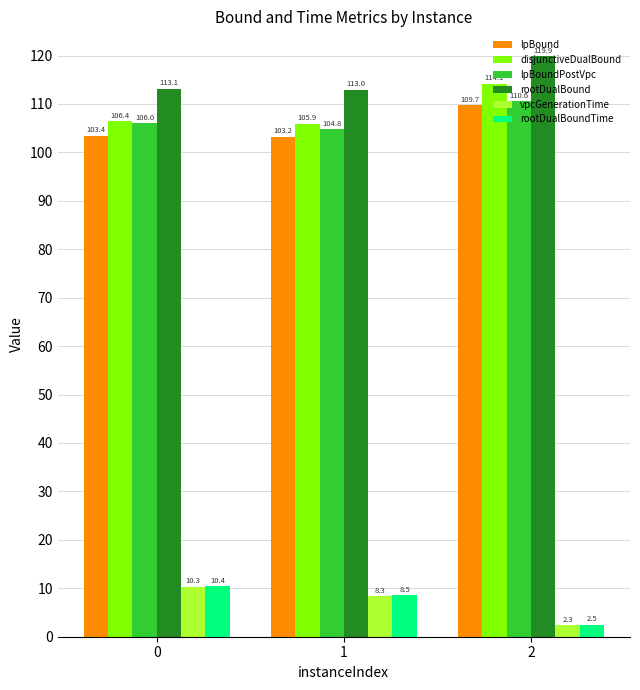

Between 0 and 1, which series saw the biggest shift?

vpcGenerationTime